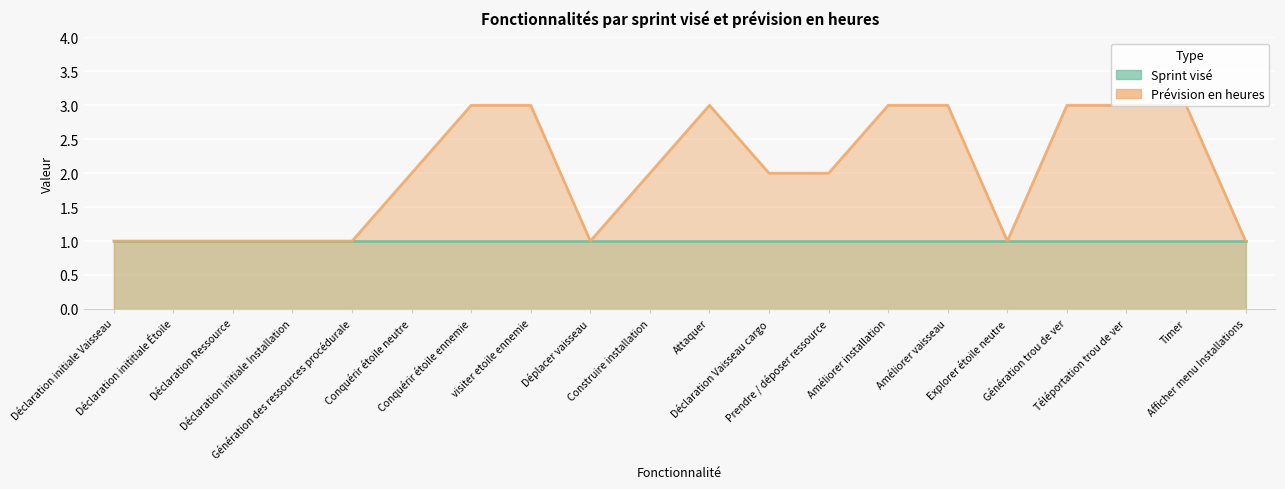

What position from the left is Déclaration initiale Installation?

4